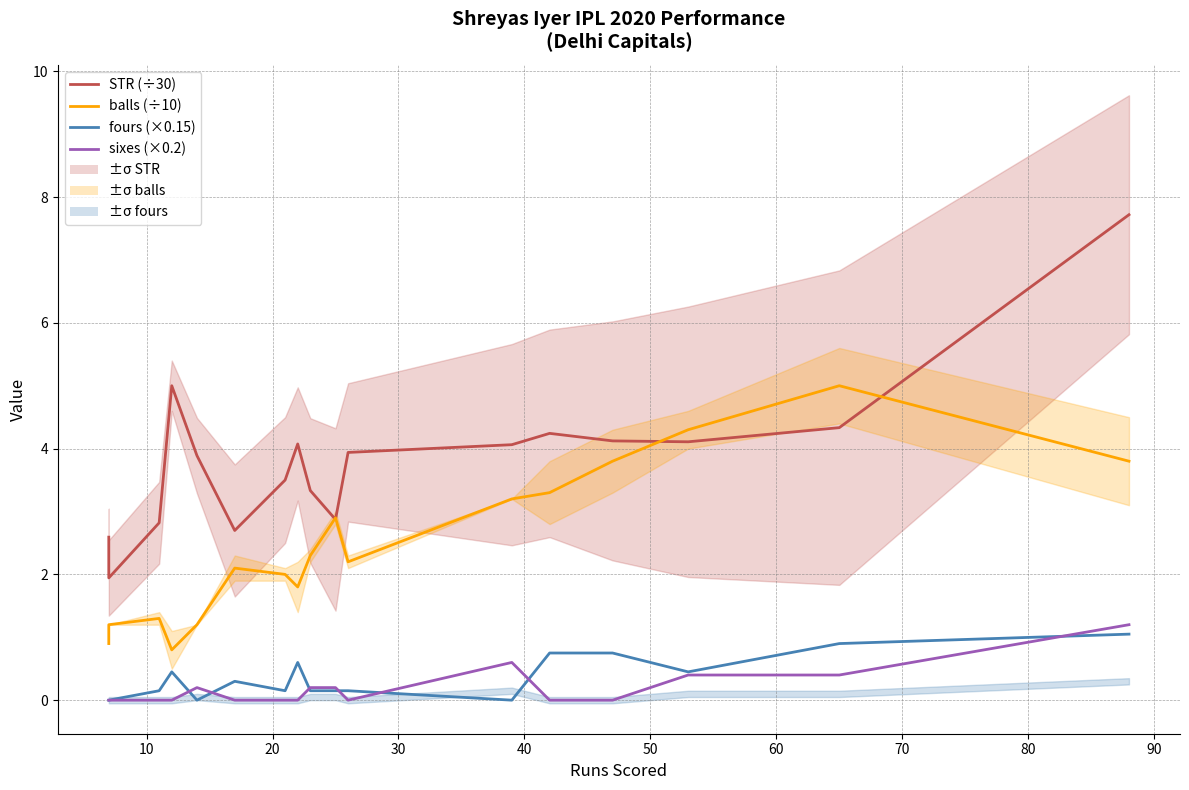

True or false: balls (÷10) has a value of 5.4 at 16.

False